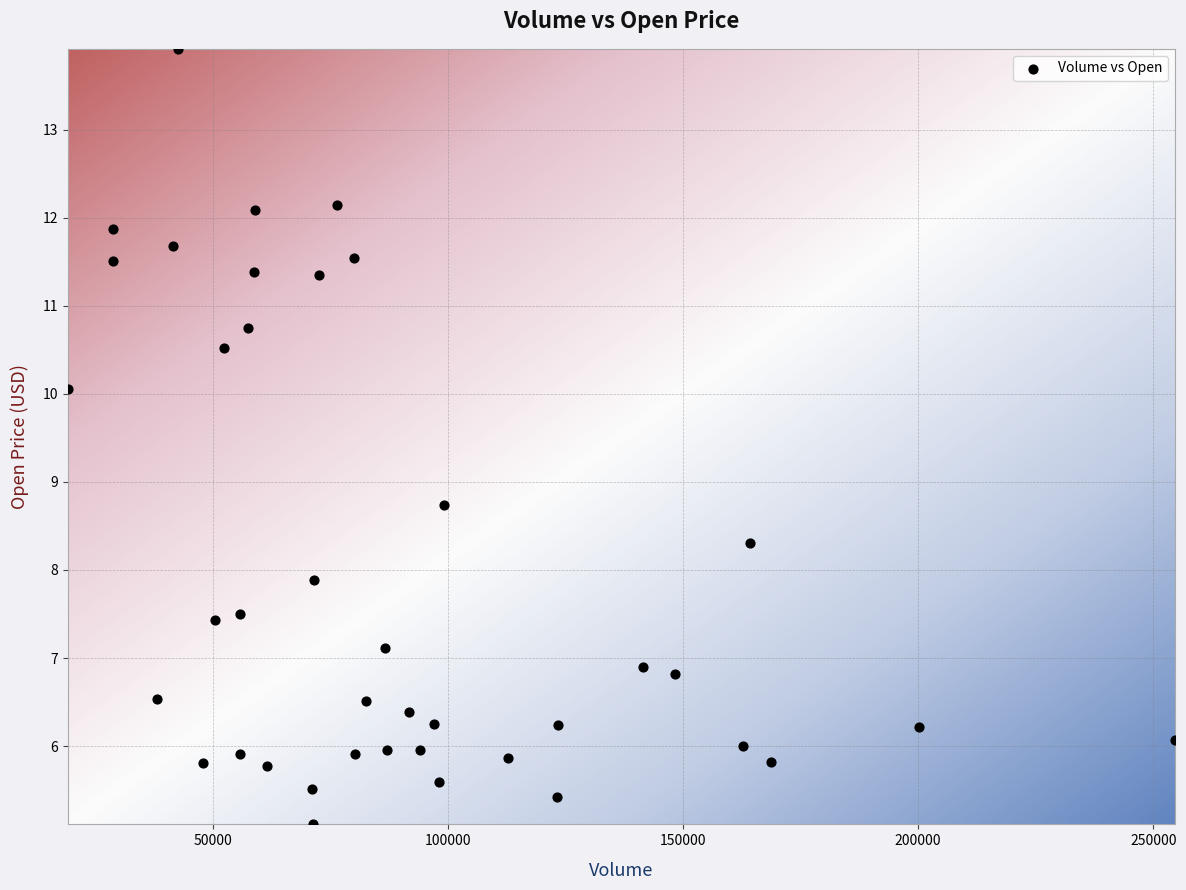

What Y value in the scatter plot is closest to 9?

8.7